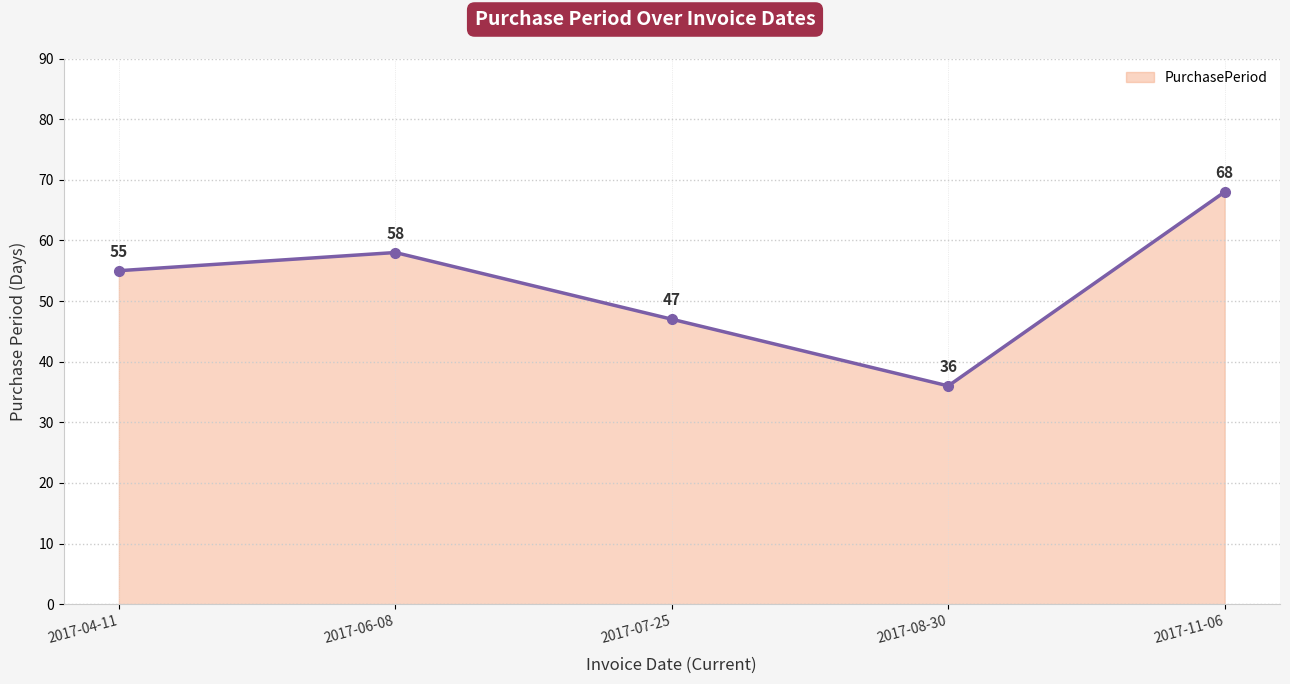

What is the sum of the values at 2017-08-30 and 2017-07-25?

83